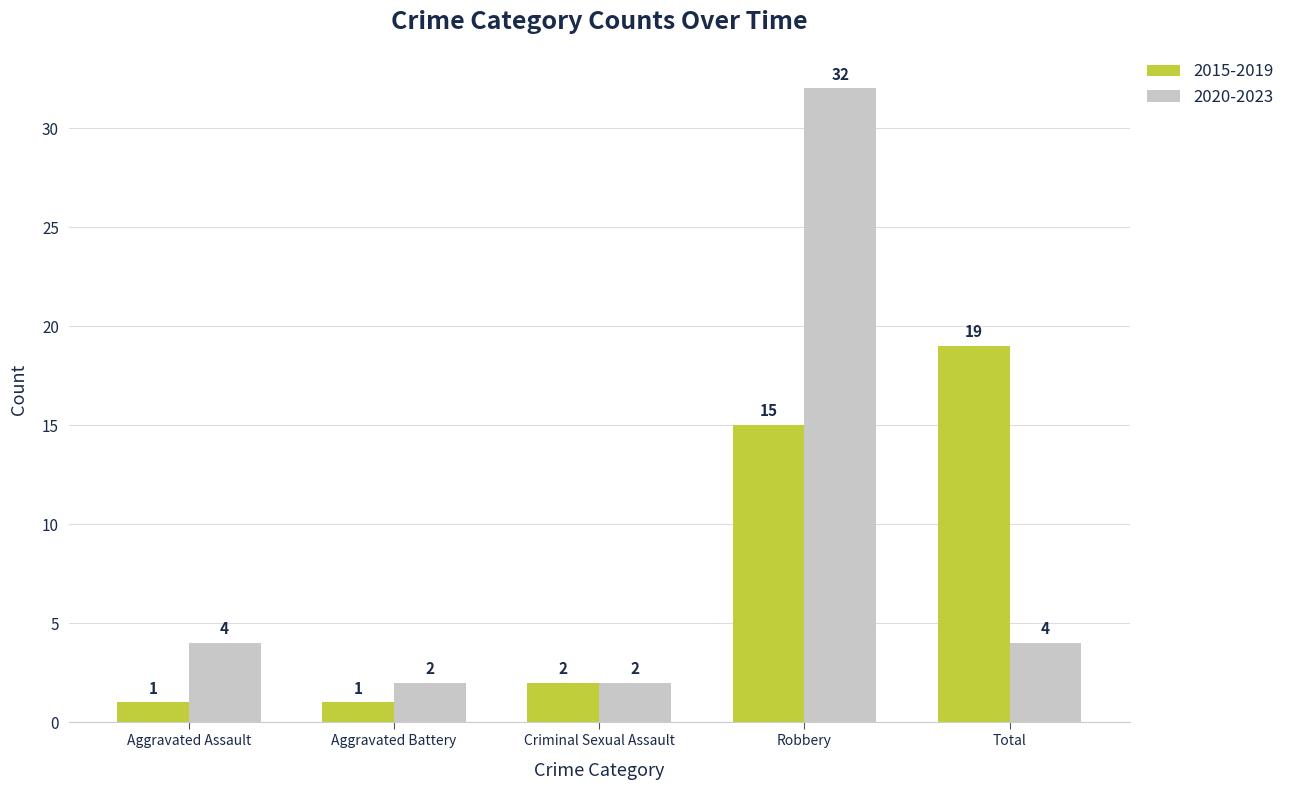

True or false: 2015-2019 has a value of 15 at Robbery.

True